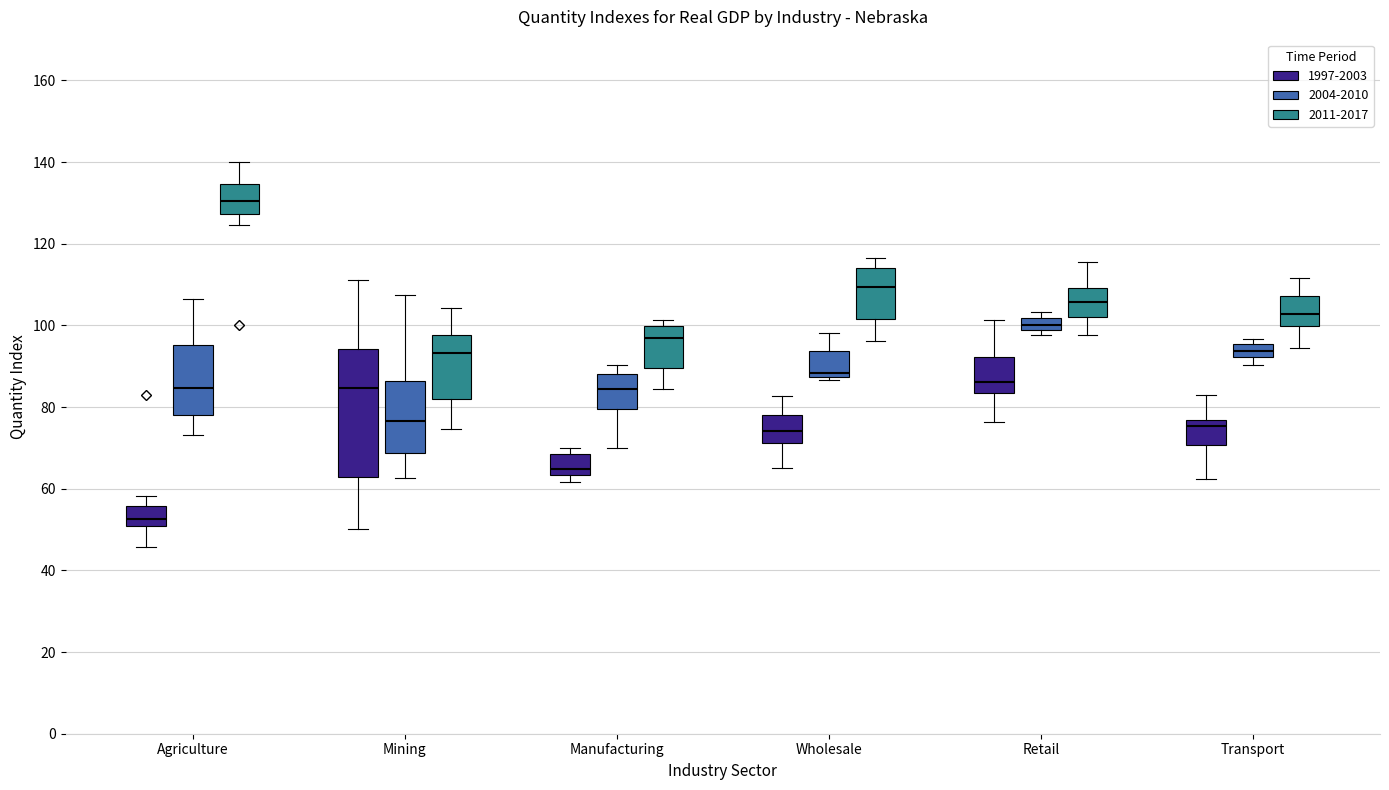

Comparing the boxes themselves (not the whiskers), which one is the tallest?

Mining (1997-2003)